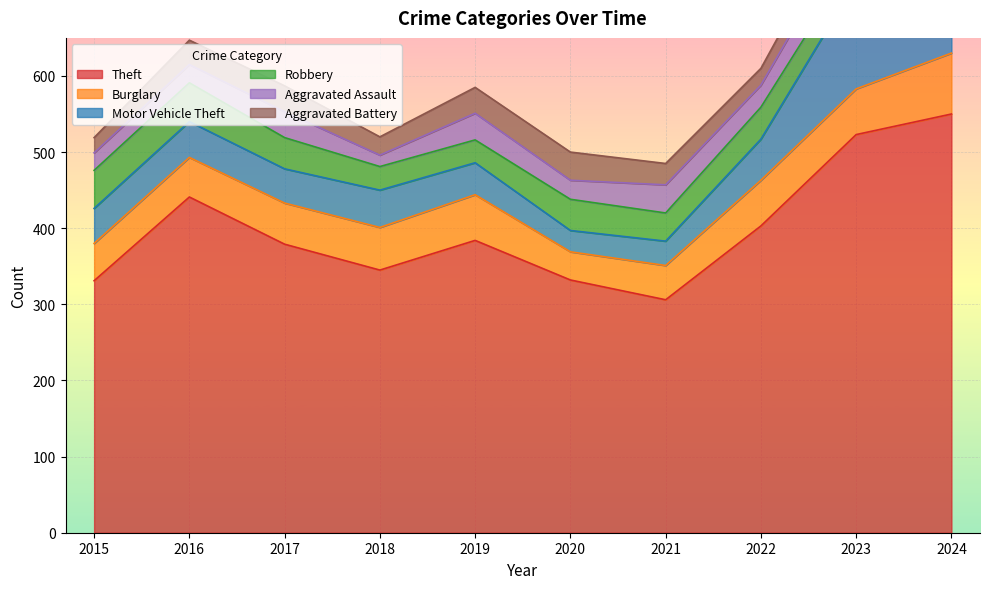

The Burglary series shows 31 at 2022. True or false?

False